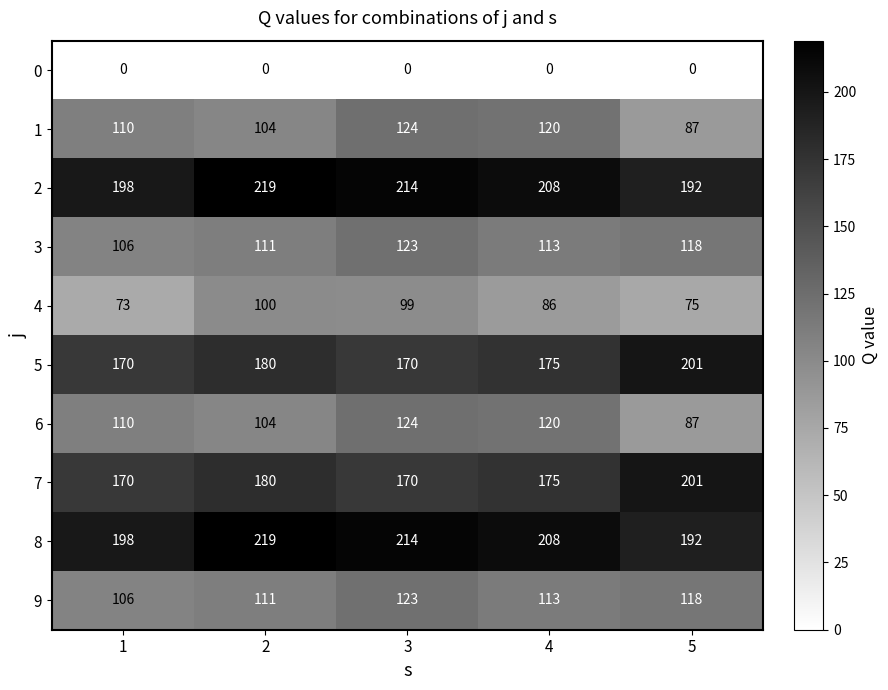

What value does the 6 series have at 2, to the nearest 10?

100